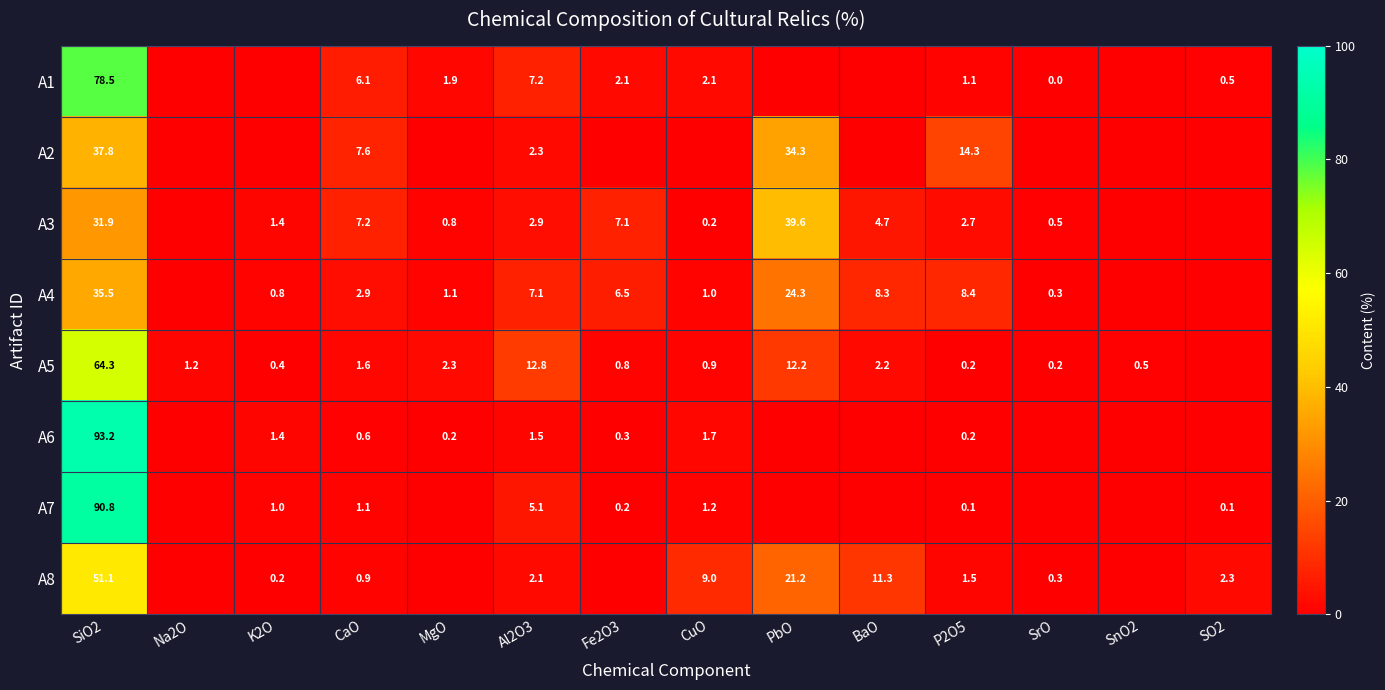

How many data points does each series have?

14